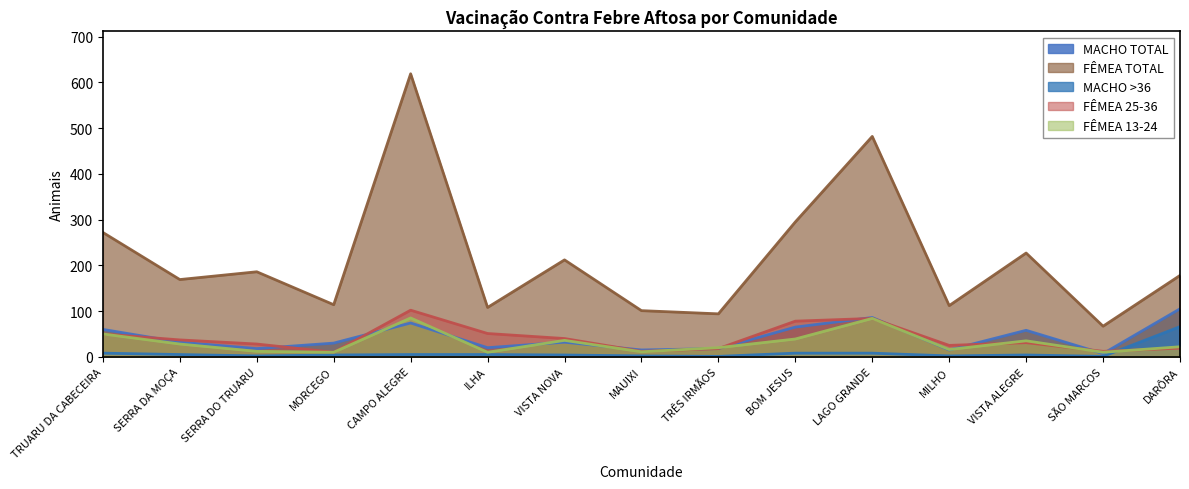

What is the difference between the highest and lowest values at SERRA DO TRUARU?

184